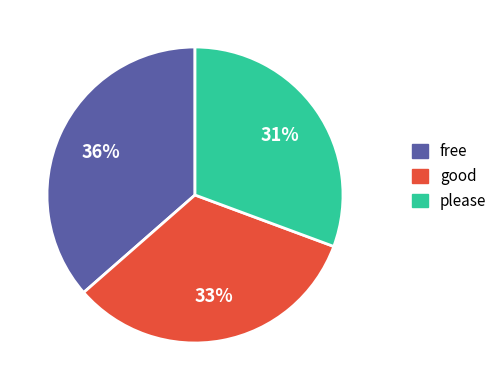

Does any single category account for the majority?

No